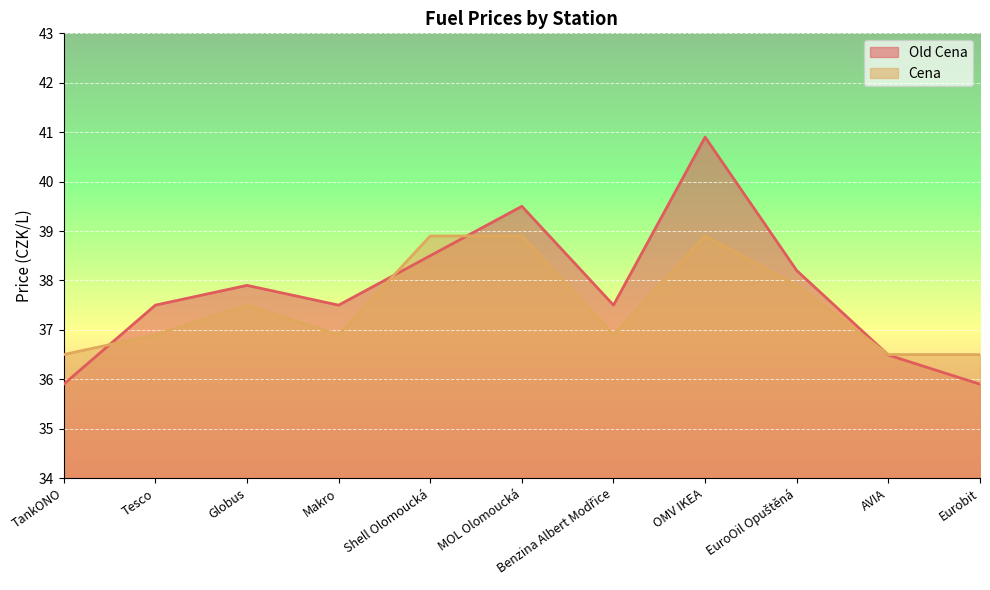

List the series in order of their peak value, lowest first.

Cena, Old Cena